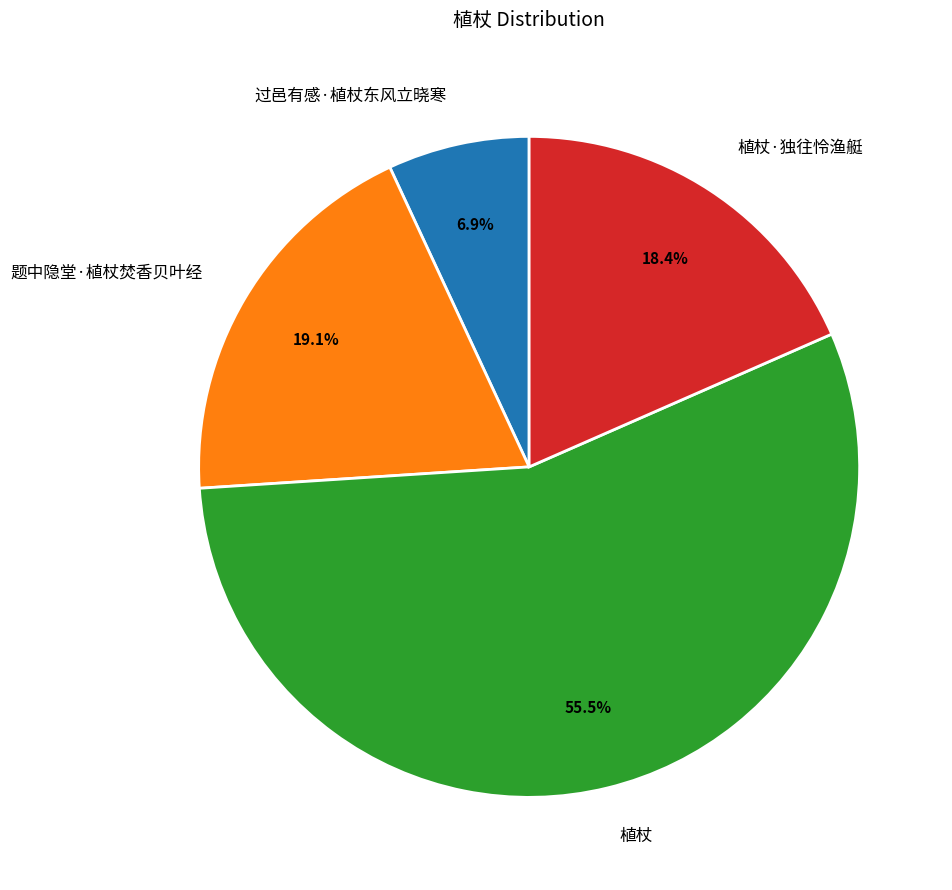

What percentage is NOT represented by 题中隐堂·植杖焚香贝叶经?

80.9%